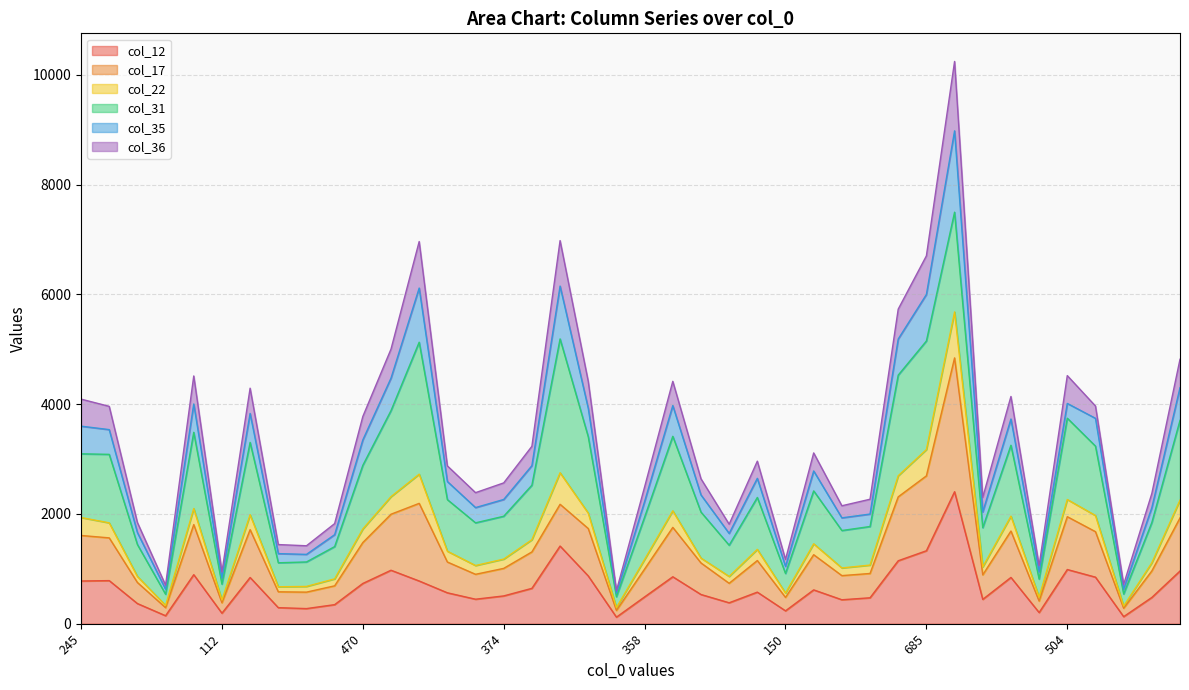

What is the difference between the maximum and minimum values in the col_12 series?

2286